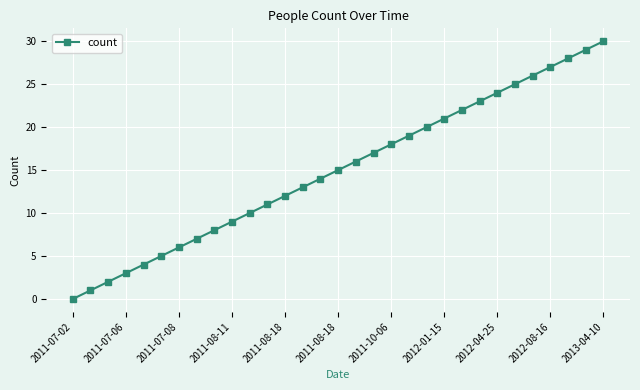

True or false: the data has more than 1 interior local peaks.

False